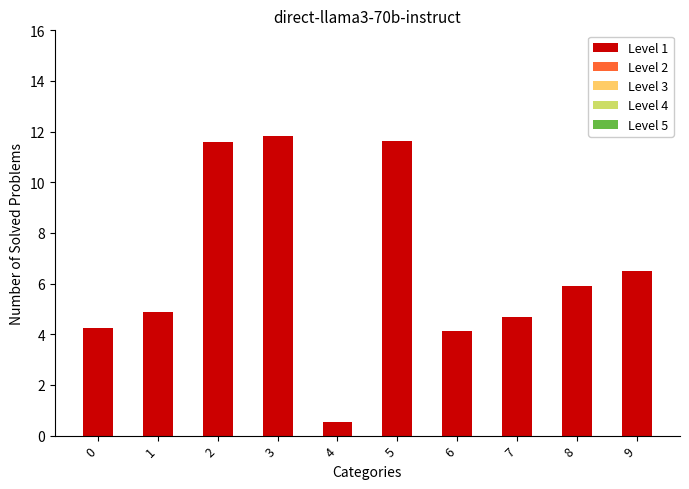

What is the difference between the second highest and minimum values?

11.1